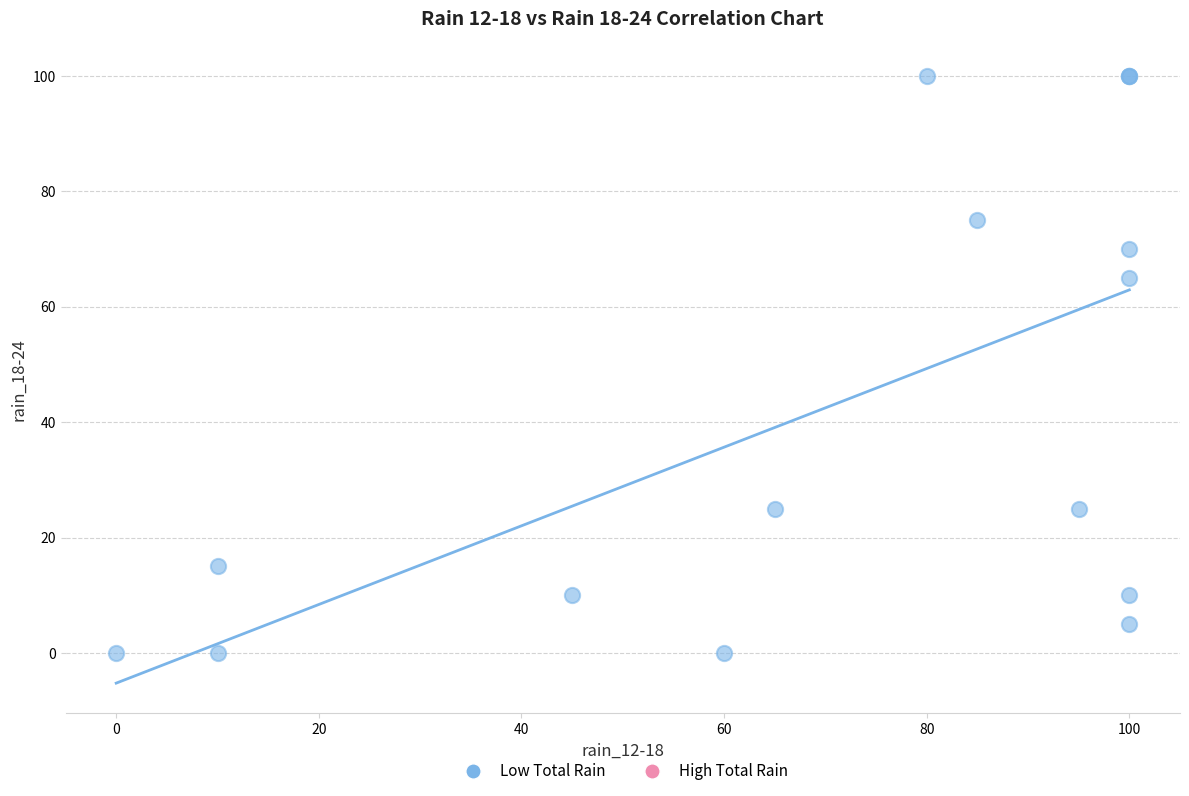

What Y value in the scatter plot is closest to 50?

65